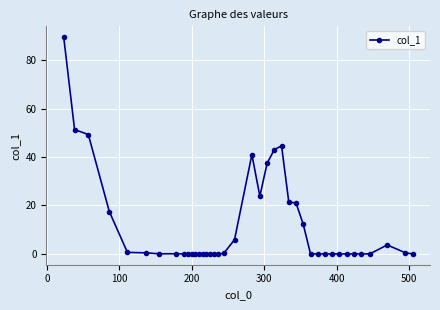

What is the maximum value shown in the chart?

89.5